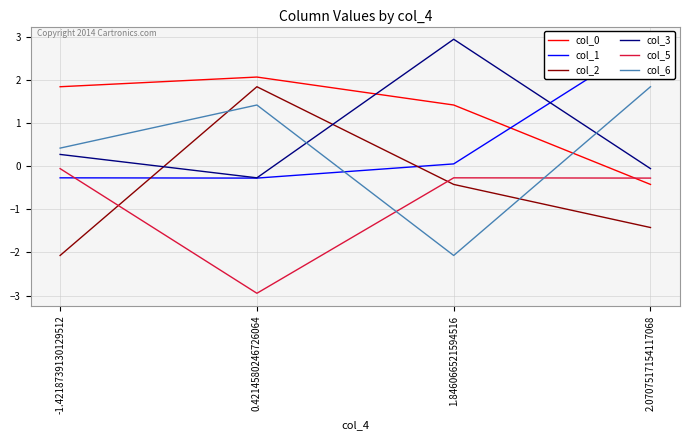

Reading right to left, transcribe all the data shown in this chart.

col_0: -0.4	1.4	2.1	1.8
col_1: 2.9	0.1	-0.3	-0.3
col_2: -1.4	-0.4	1.8	-2.1
col_3: -0.1	2.9	-0.3	0.3
col_5: -0.3	-0.3	-2.9	-0.1
col_6: 1.8	-2.1	1.4	0.4